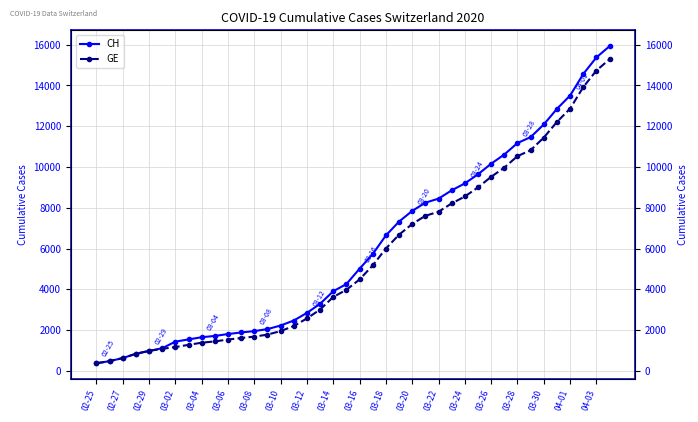

True or false: CH and GE cross at least once.

False